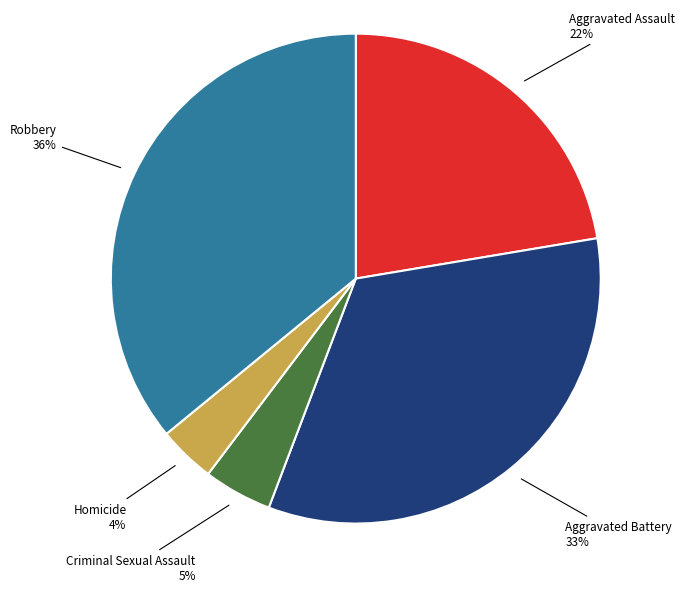

To the nearest percent, what is the average slice percentage?

20%